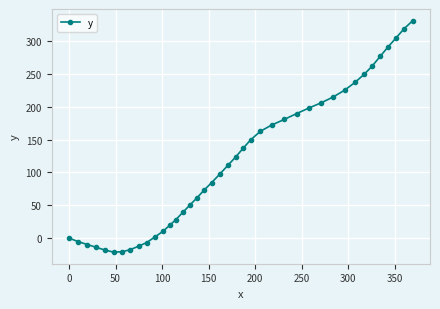

What is the value of the 24th point from the left?

149.5